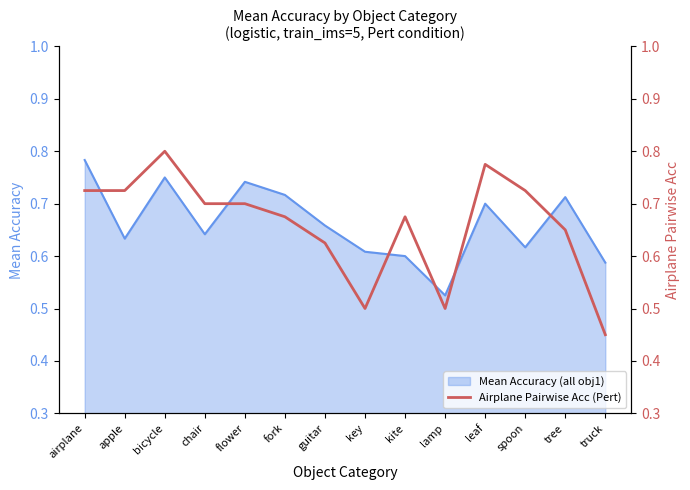

Does the chart have visible grid lines?

No